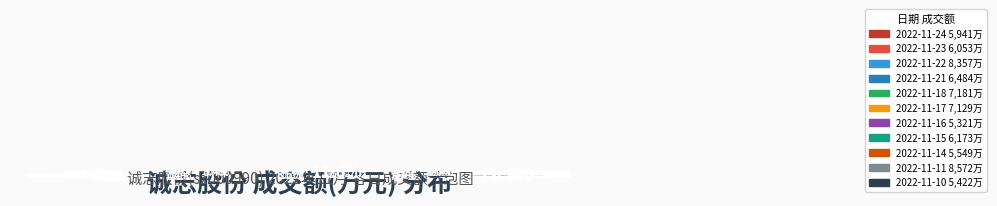

Rank the categories by value from lowest to highest.

2022-11-16, 2022-11-10, 2022-11-14, 2022-11-24, 2022-11-23, 2022-11-15, 2022-11-21, 2022-11-17, 2022-11-18, 2022-11-22, 2022-11-11